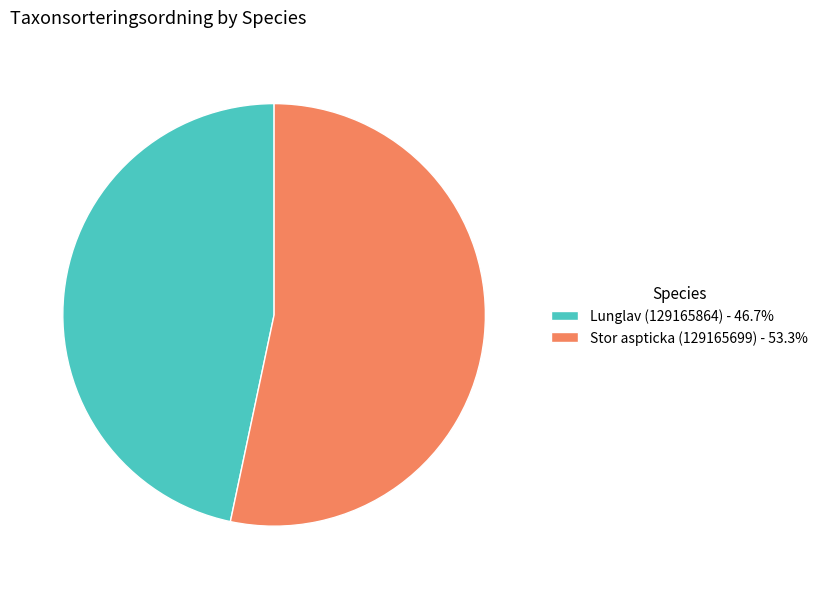

How many slices are in this pie chart?

2